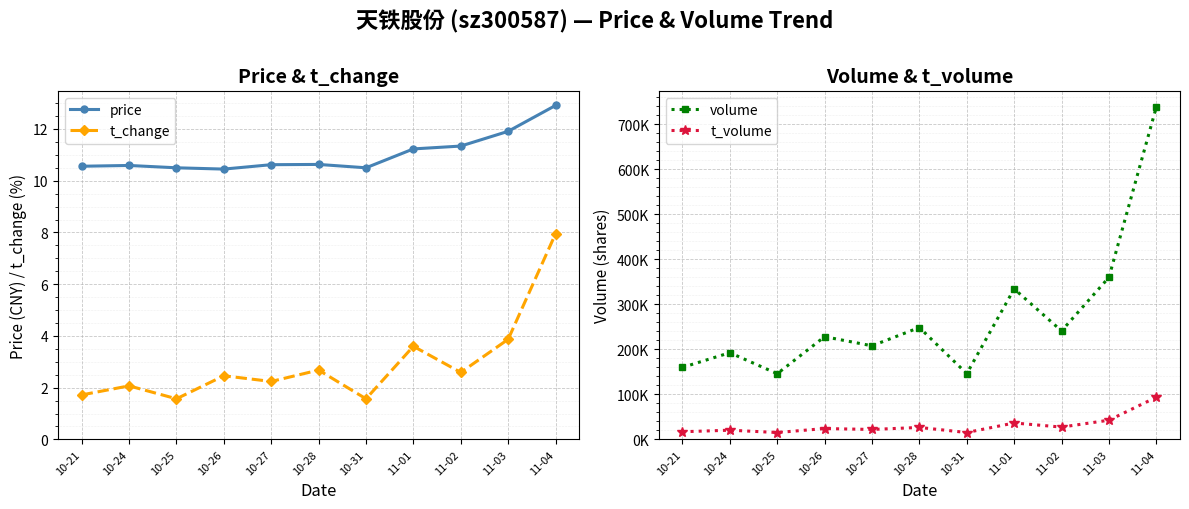

What is the label of the 3rd point from the right?

11-02